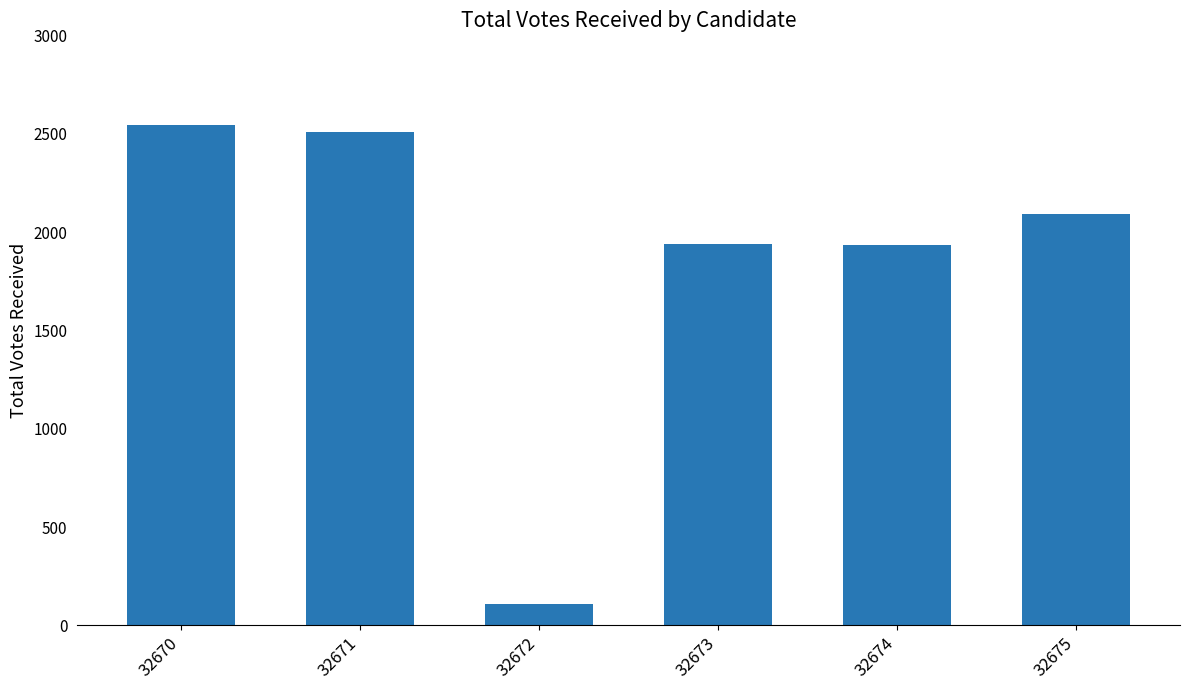

True or false: the data shows 1935 at 32674.

True